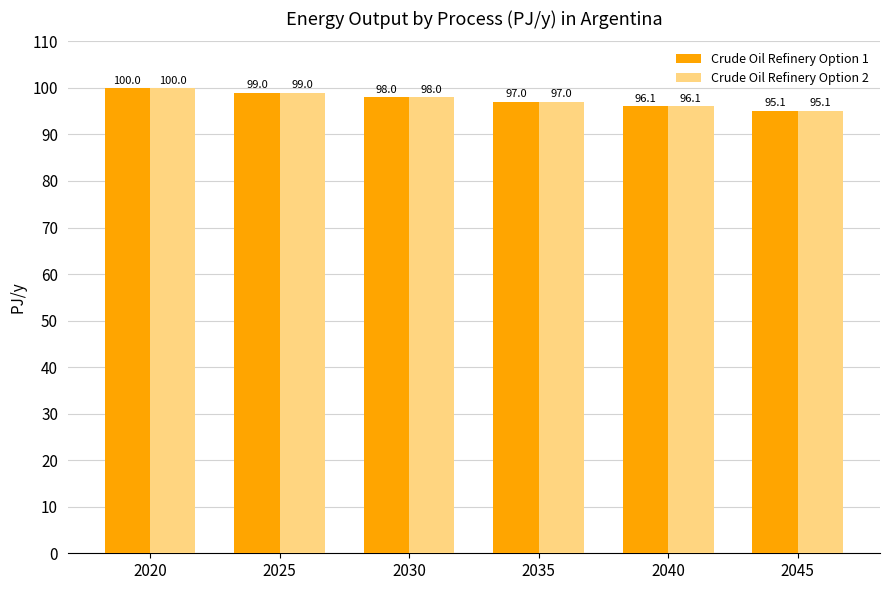

At which category is the sum across all series the highest?

2020